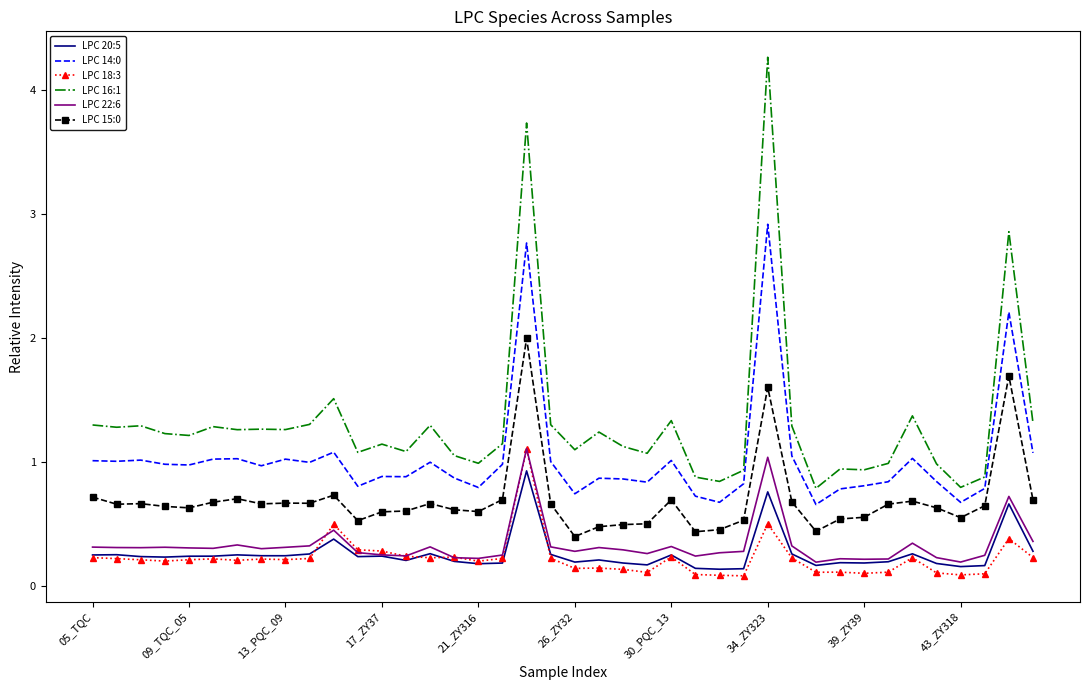

Which series has the largest range (max minus min)?

LPC 16:1